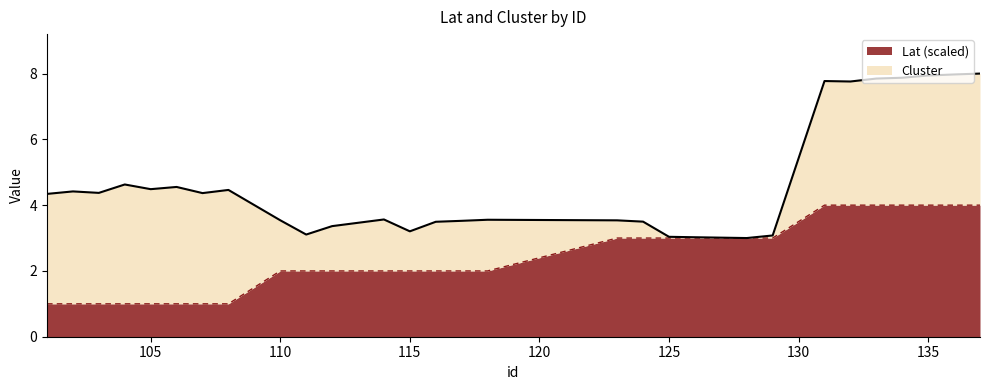

The value of Lat (scaled) at 125 is 0.8. True or false?

False